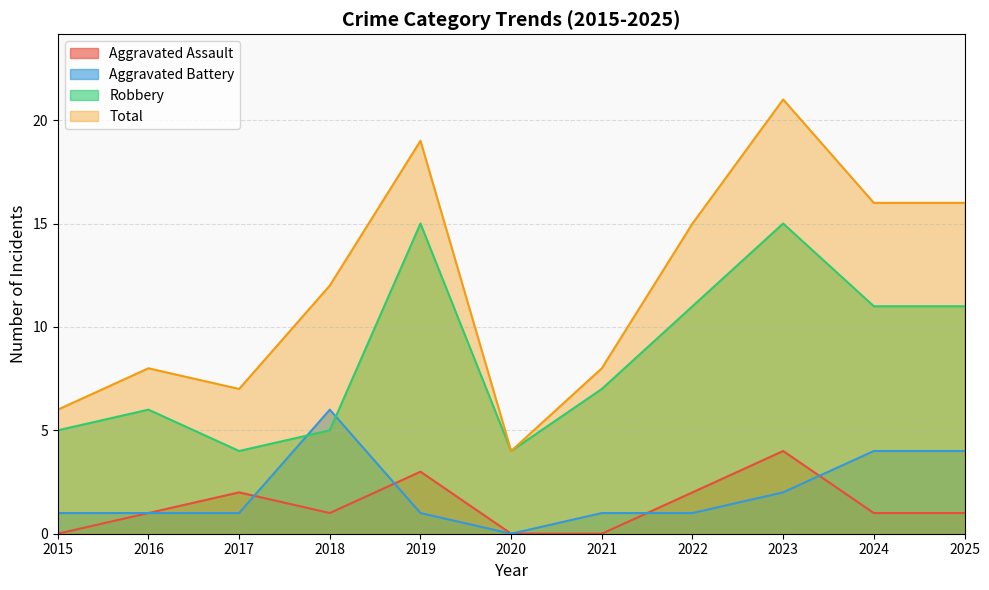

How many lines are shown in the chart?

4